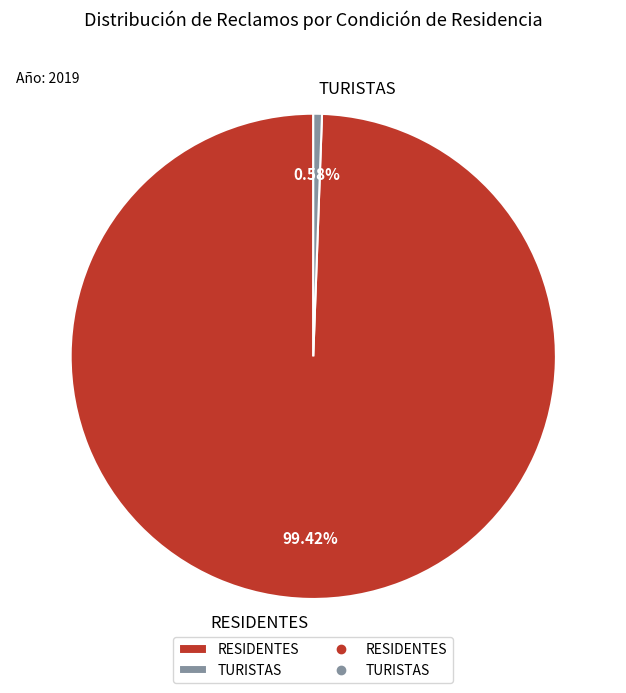

To the nearest percent, what is the combined percentage of RESIDENTES and TURISTAS?

100%